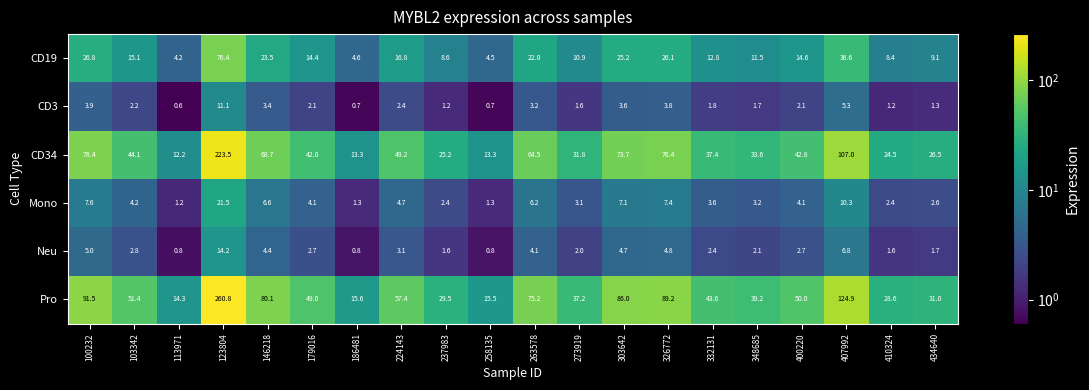

What is the average value of the Pro series?

63.5